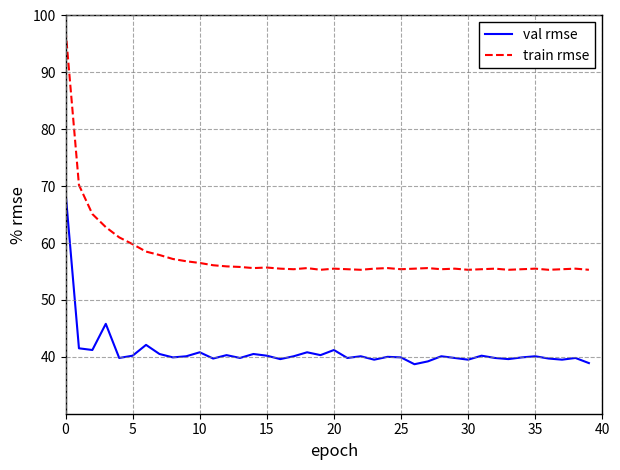

True or false: val rmse and train rmse cross at least once.

False